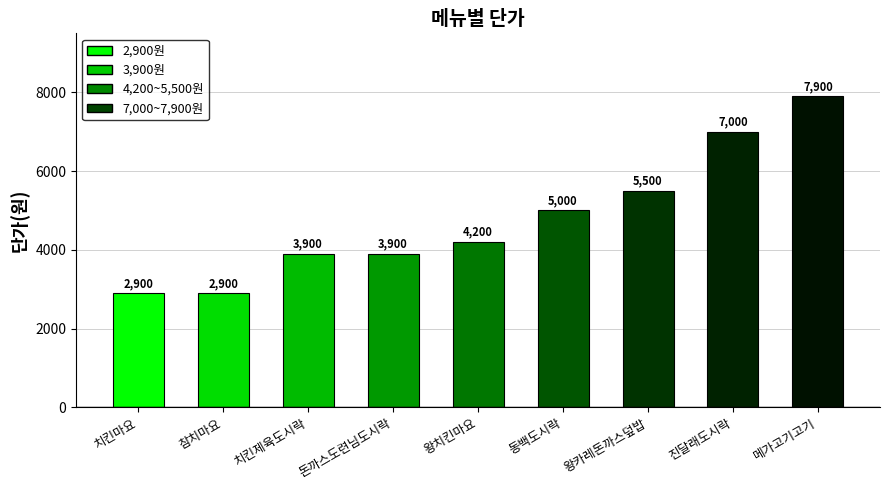

The chart shows a value of 2509 at 왕카레돈까스덮밥. True or false?

False